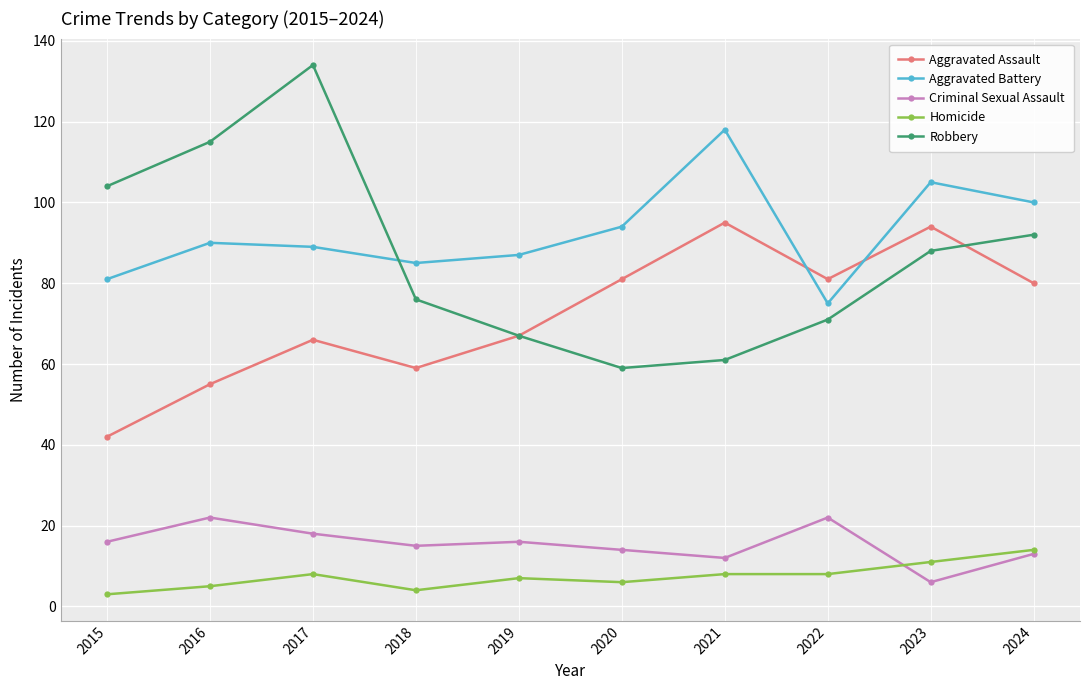

How many lines are shown in the chart?

5